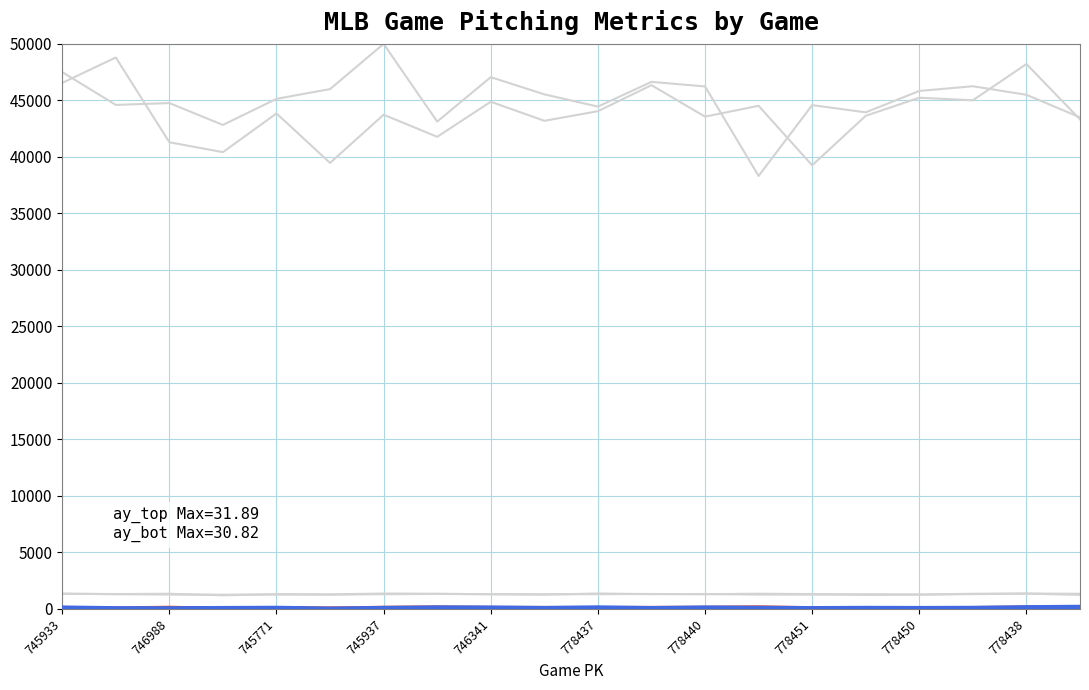

Does the chart have visible grid lines?

Yes